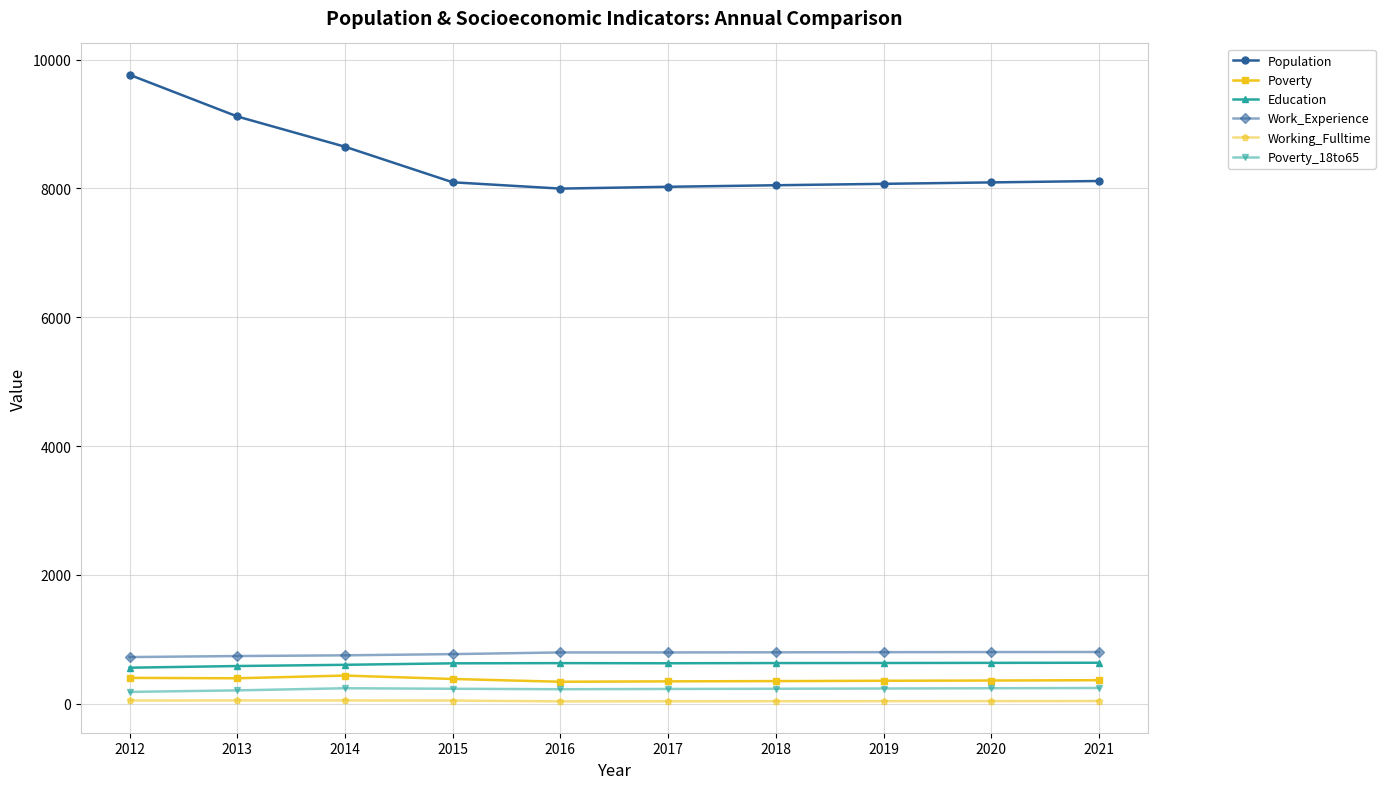

Is the value of Education at 2018 greater than the value of Population at 2014?

No